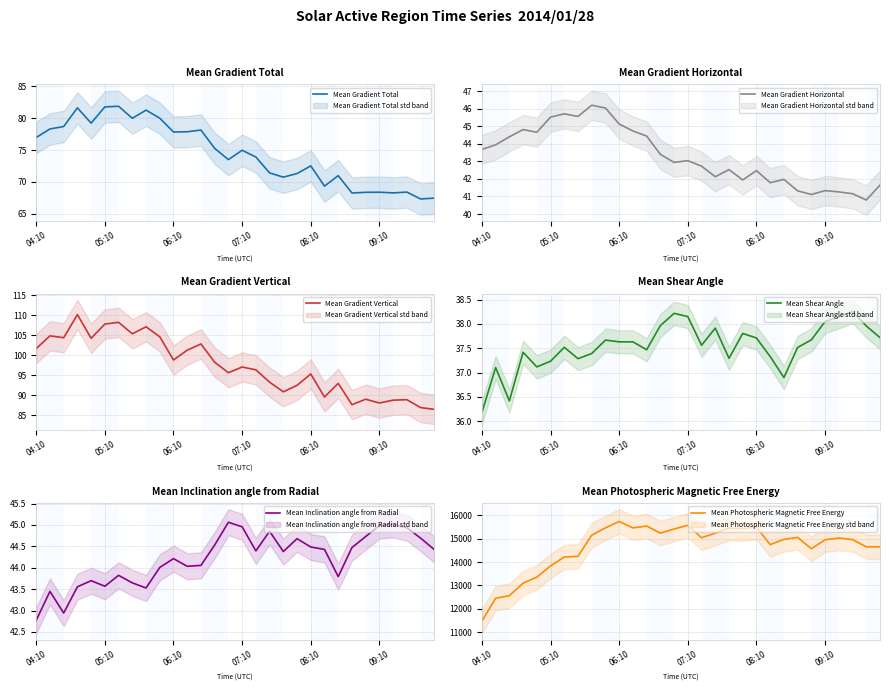

True or false: Mean Gradient Total has a value of 52.1 at 04:10.

False